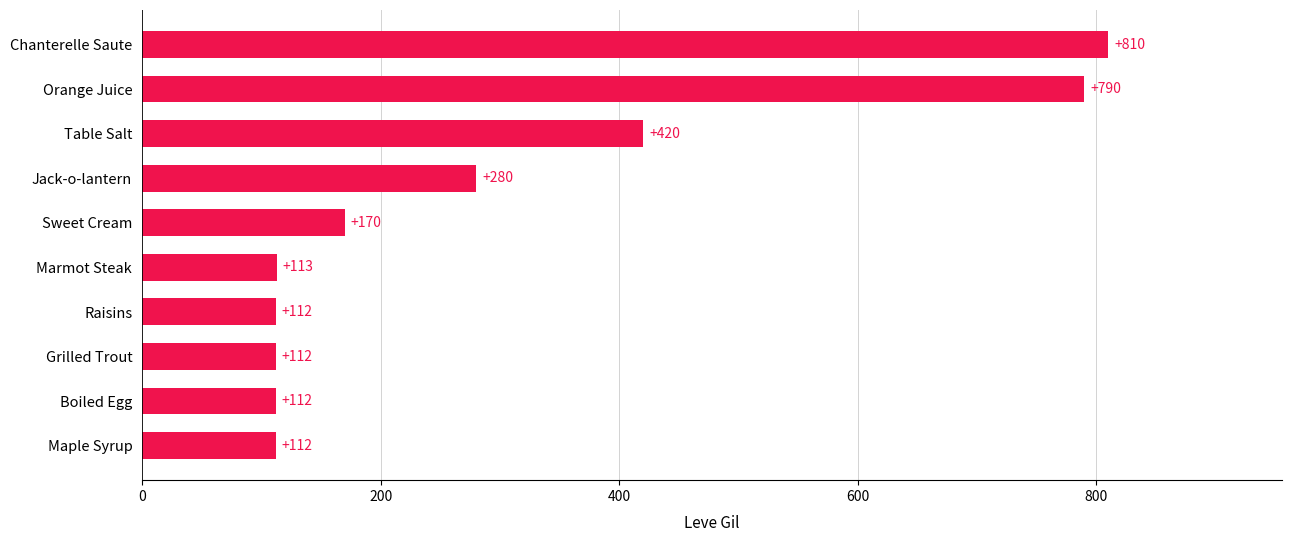

Which has a higher value, Table Salt or Chanterelle Saute?

Chanterelle Saute